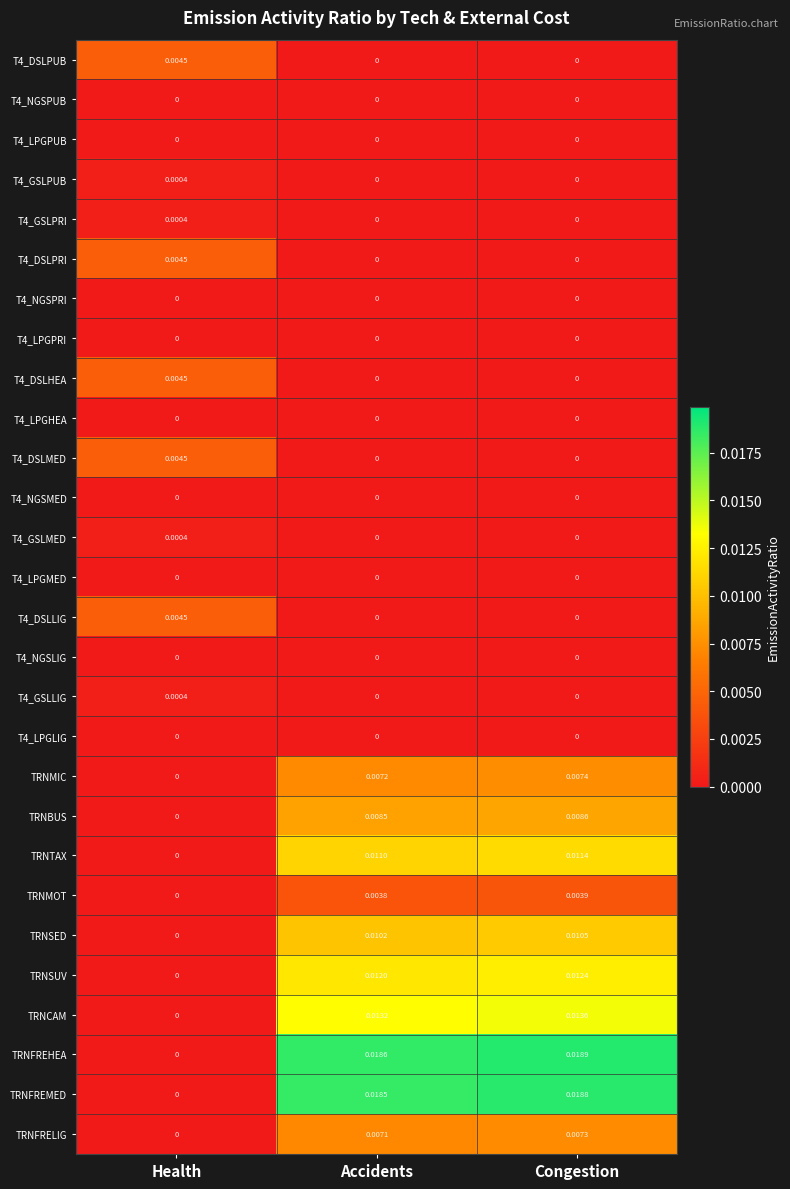

Which series has the largest range (max minus min)?

TRNFREHEA